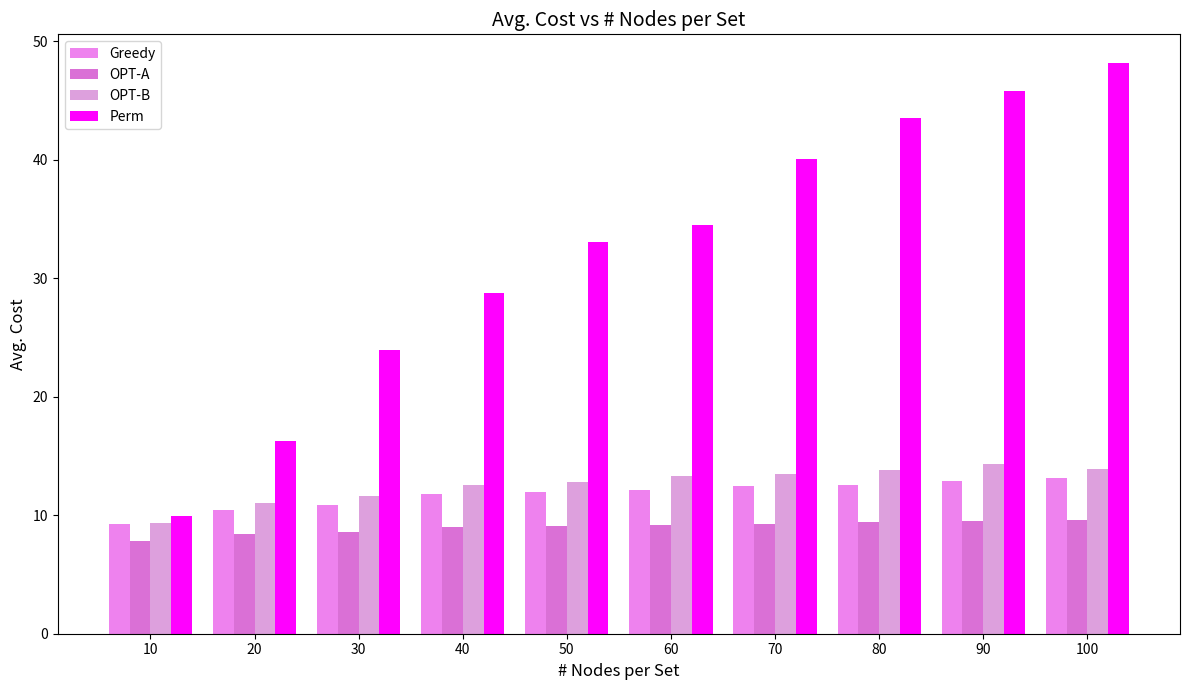

What are all the series names shown in the legend?

Greedy, OPT-A, OPT-B, Perm